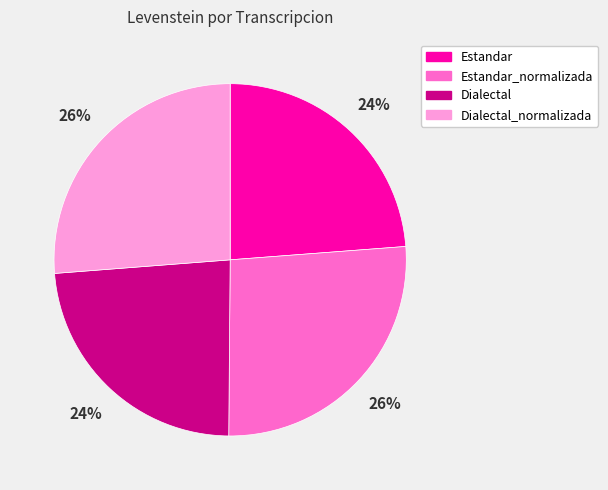

Approximately how many times larger is the value at Estandar compared to Dialectal?

1.0